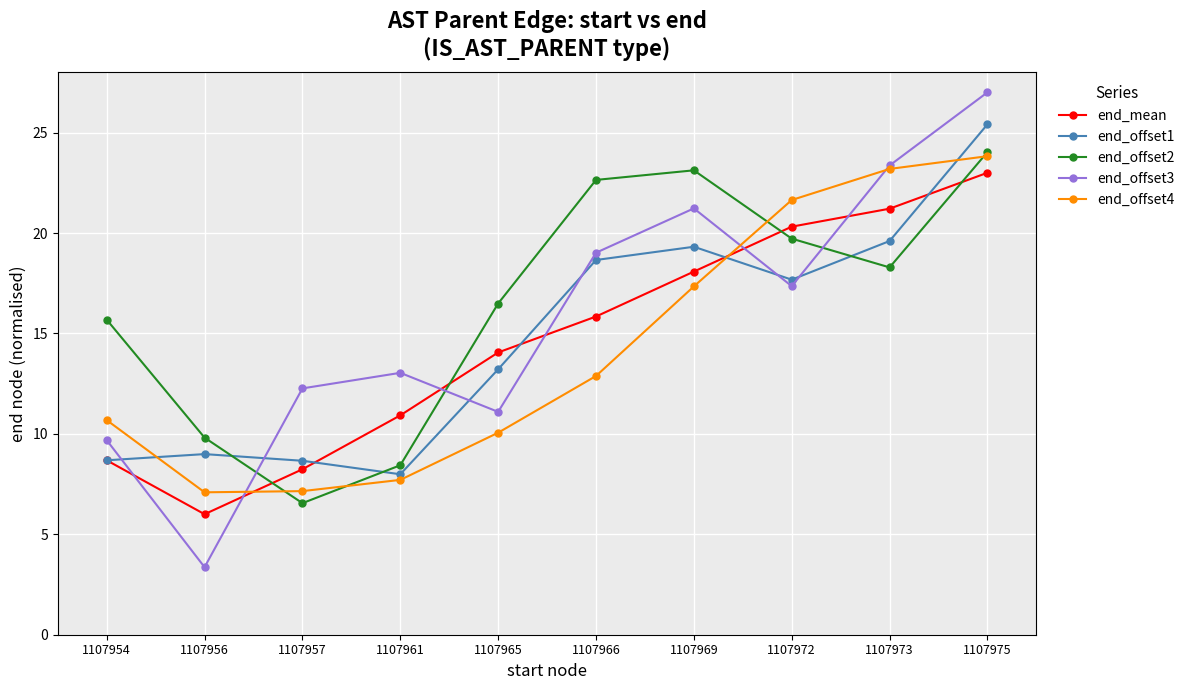

Which series has the largest total across all categories?

end_offset2